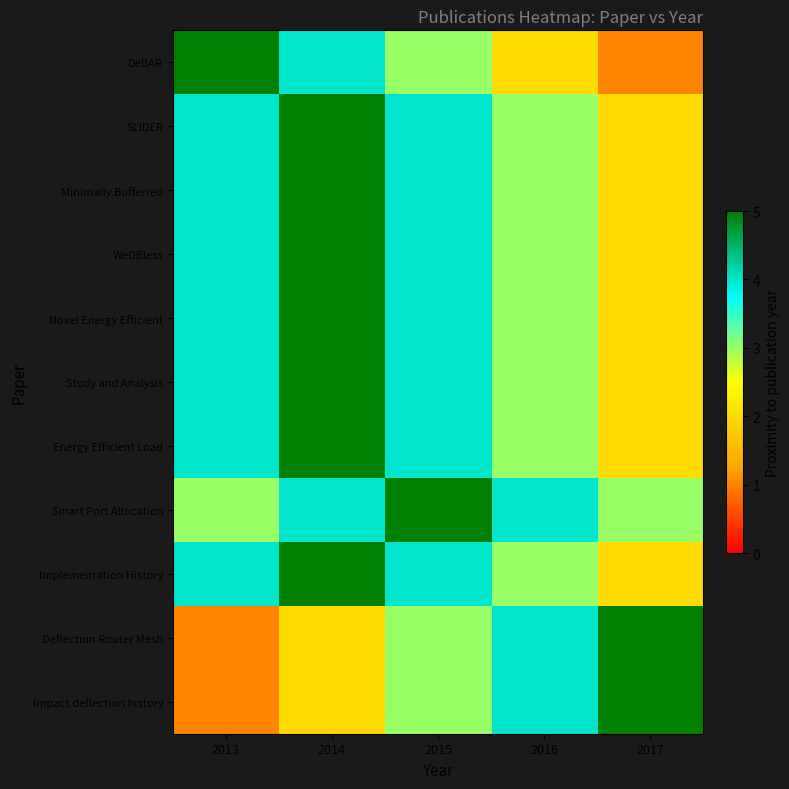

Rank the series by their maximum value, from lowest to highest.

DeBAR, SLIDER, Minimally Bufferred, WeDBless, Novel Energy Efficient, Study and Analysis, Energy Efficient Load, Smart Port Allocation, Implementation History, Deflection Router Mesh, Impact deflection history